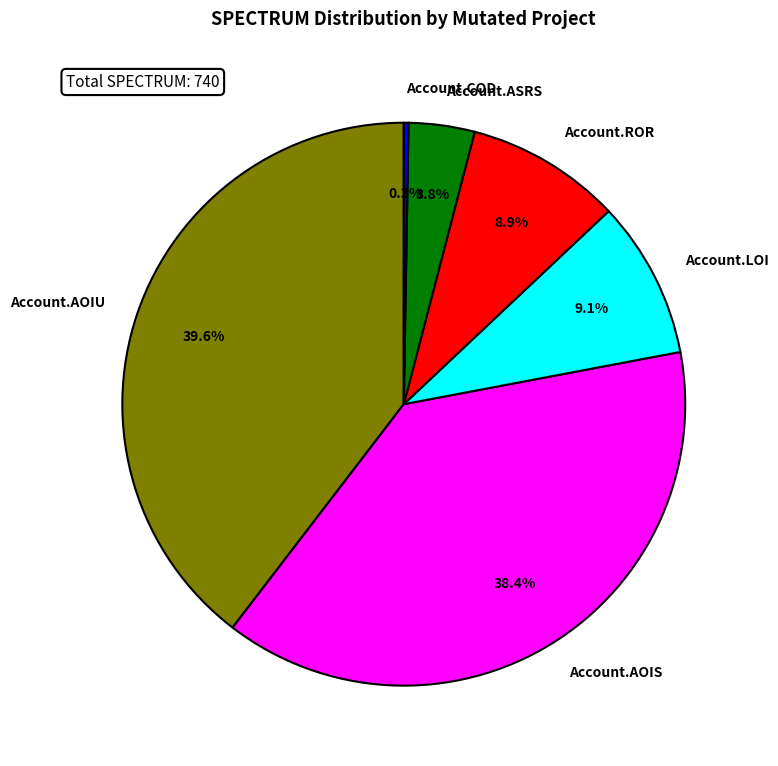

Is there a majority slice in this chart?

No